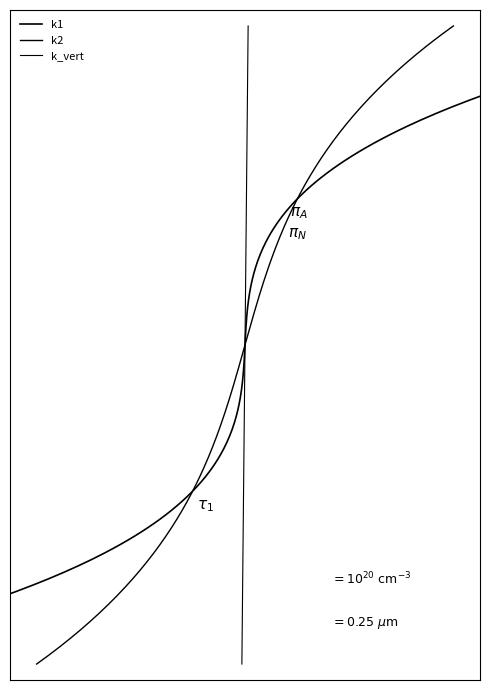

What is the lowest value of the k1 series?

40